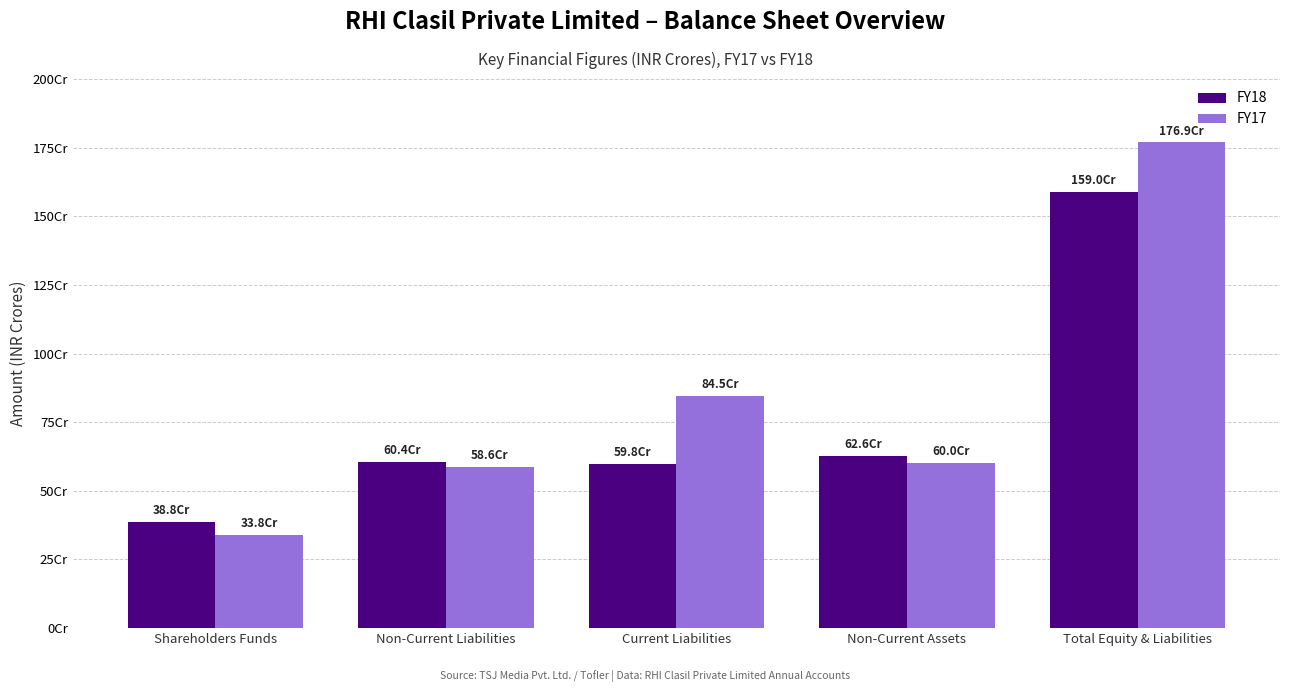

Does the chart contain any negative values?

No